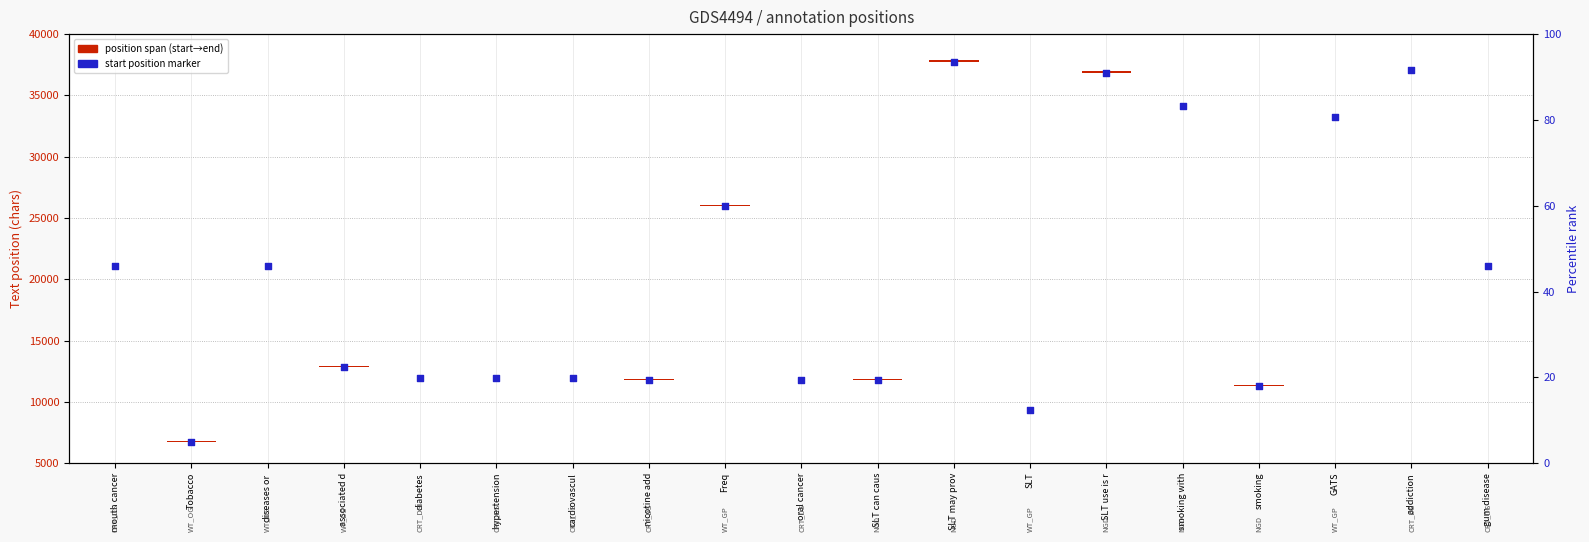

Is the value of start position at hypertension greater than the value of position span (start→end) at diseases or ?

Yes